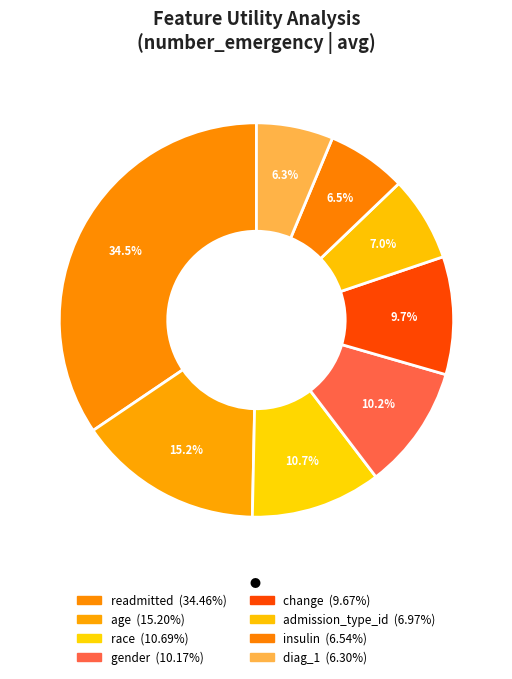

How many slices are in this pie chart?

8